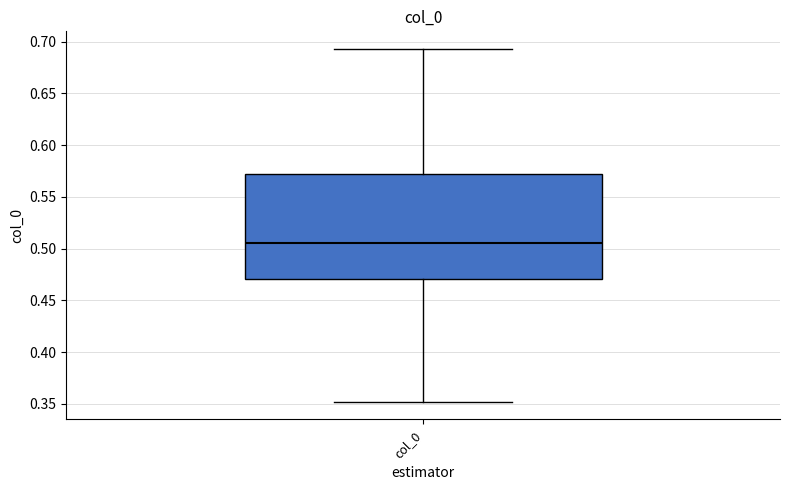

Read this box plot against the y-axis: the position of the median line, the range covered by the box, and the ends of both whiskers. The values are not printed on the chart, so give them approximately, as read against the axis.

median 0.505, box 0.470 to 0.570, whiskers 0.350 to 0.695